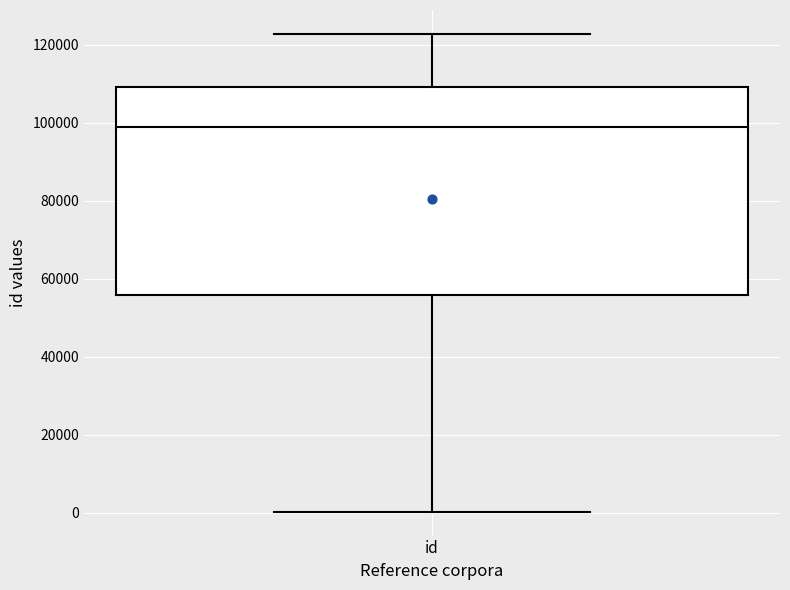

Transcribe this box plot: give where the median line is, the range the box spans, and where the two whiskers end, as read against the y-axis. The values are not printed on the chart, so give them approximately, as read against the axis.

median 98000, box 56000 to 110000, whiskers 0 to 122000